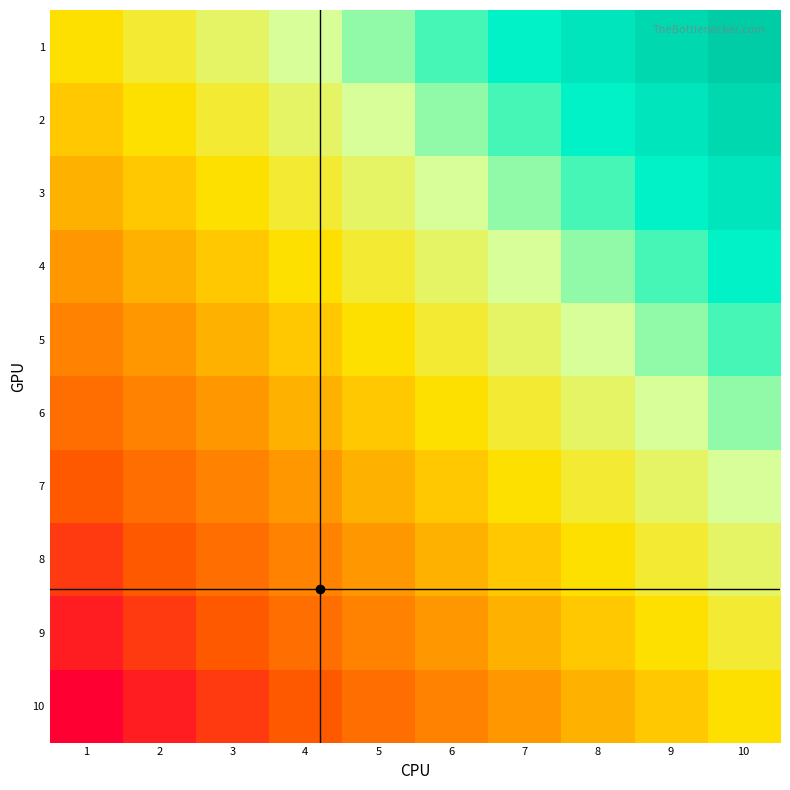

Which series has the largest range (max minus min)?

1